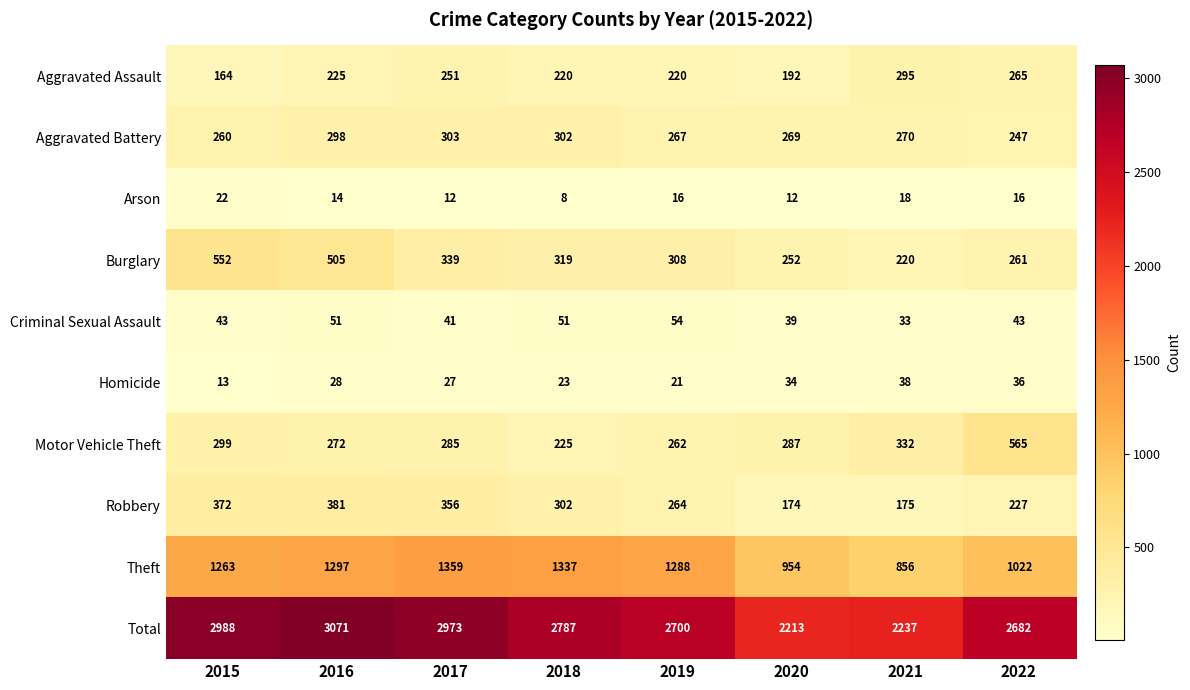

What is the sum of the Aggravated Battery values at 2022 and 2018?

549